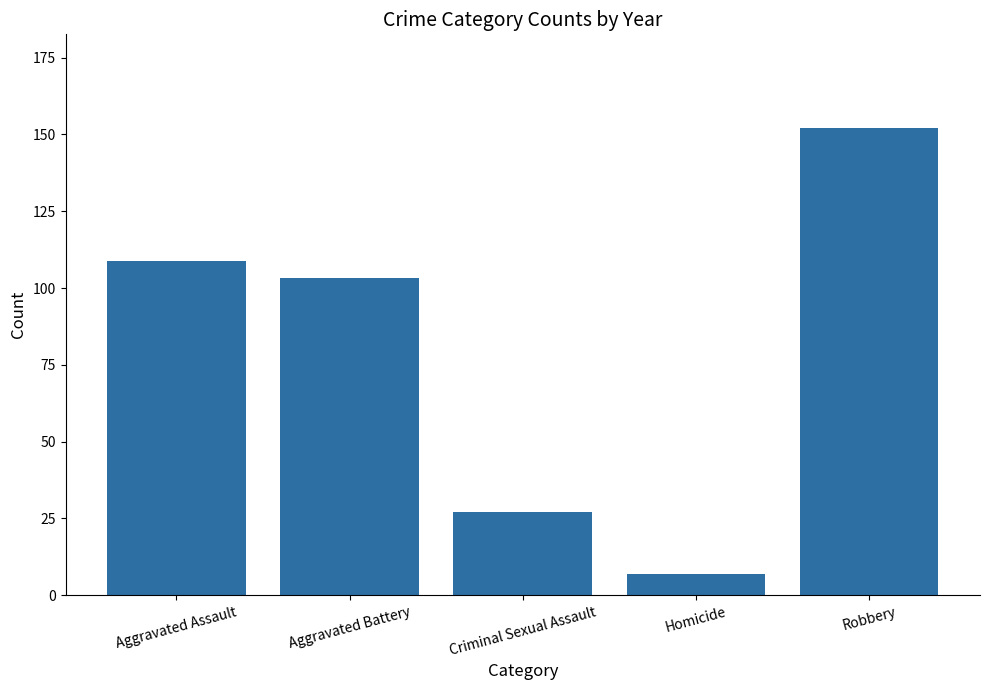

What is the sum of all values?

398.0